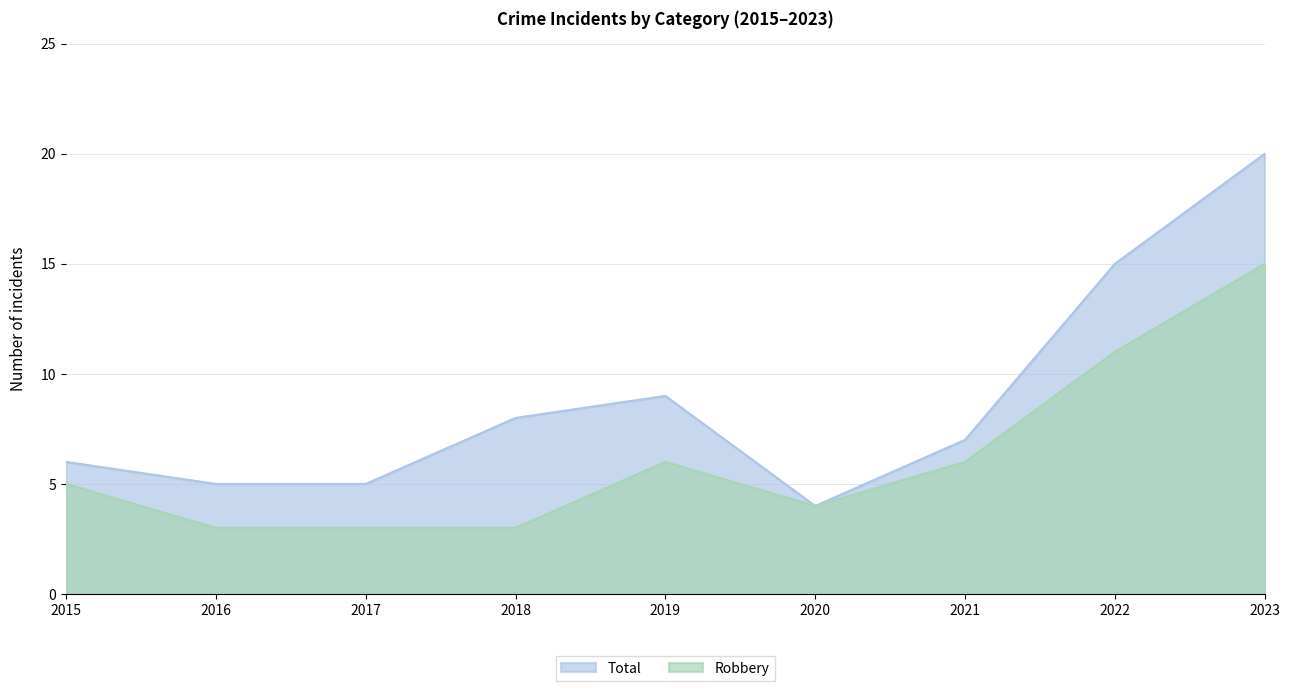

How many data points does each series have?

9